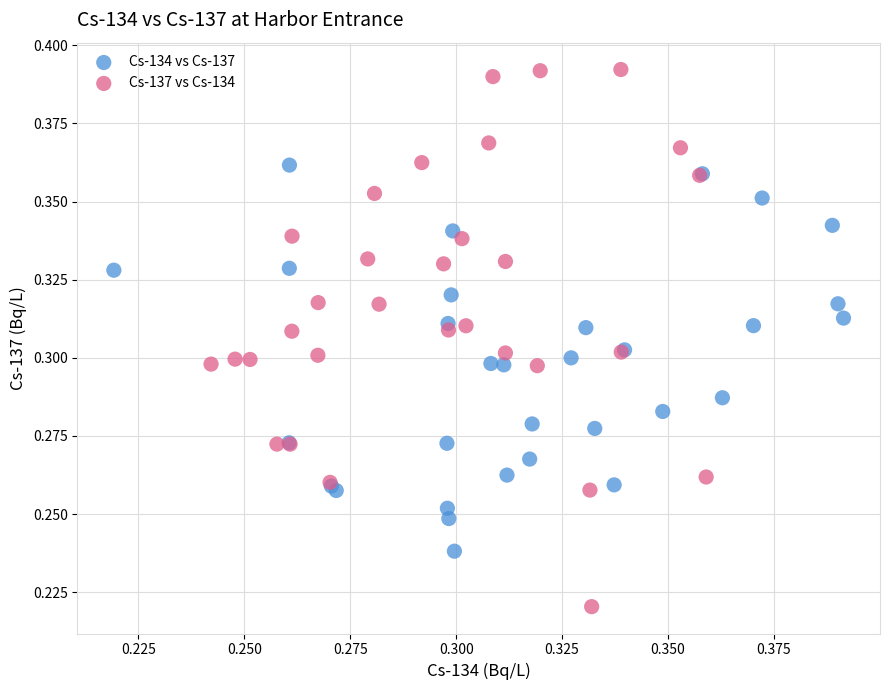

Which series reaches the minimum Y coordinate?

Cs-137 vs Cs-134